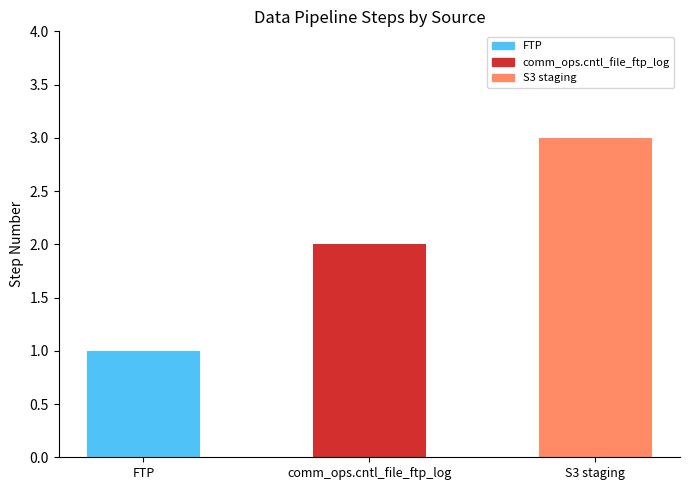

List the labels in order of value, smallest first.

FTP, comm_ops.cntl_file_ftp_log, S3 staging